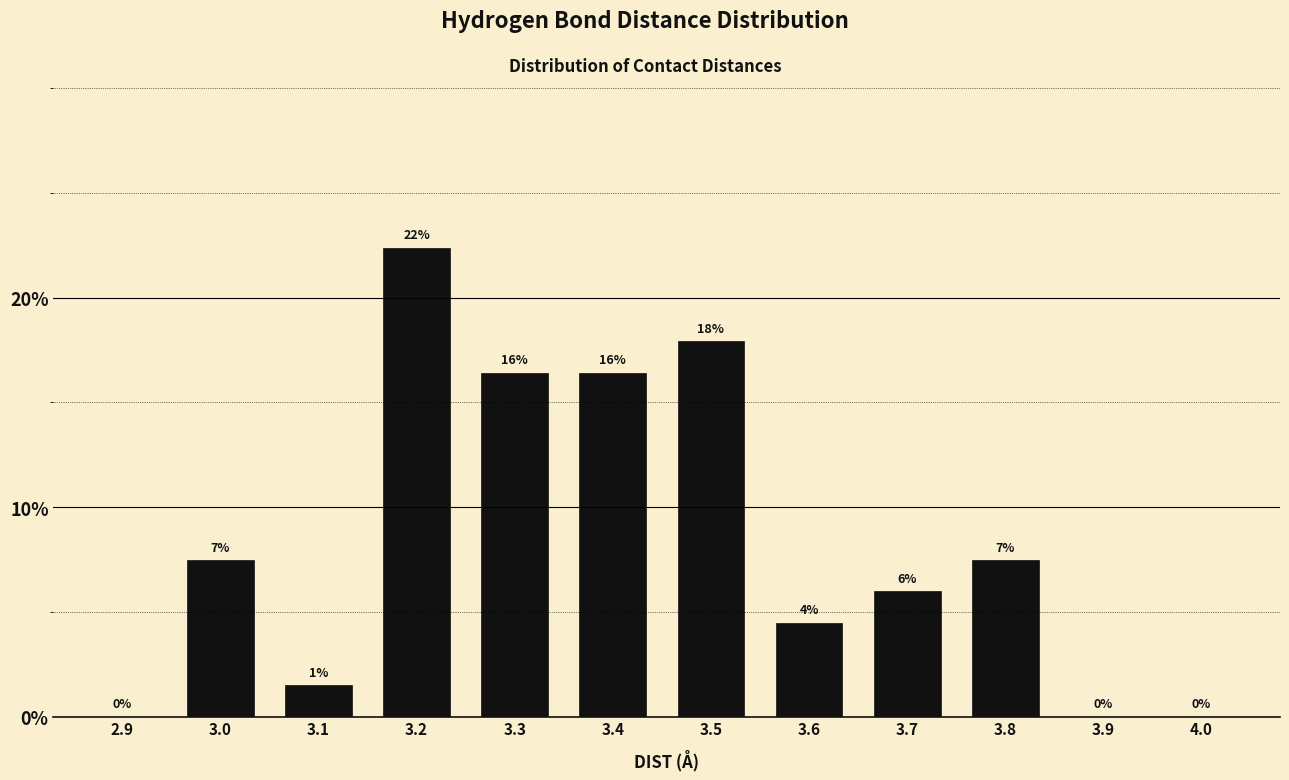

Are the bars horizontal?

No